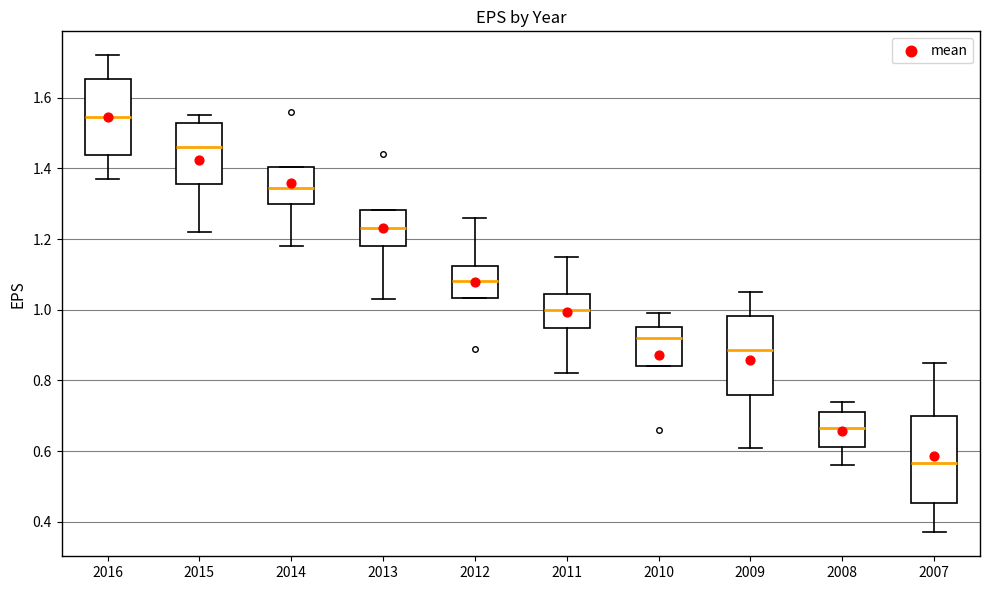

Where does the lower whisker of the box at x = 2016 end on the y-axis? The values are not printed on the chart, so give them approximately, as read against the axis.

1.38